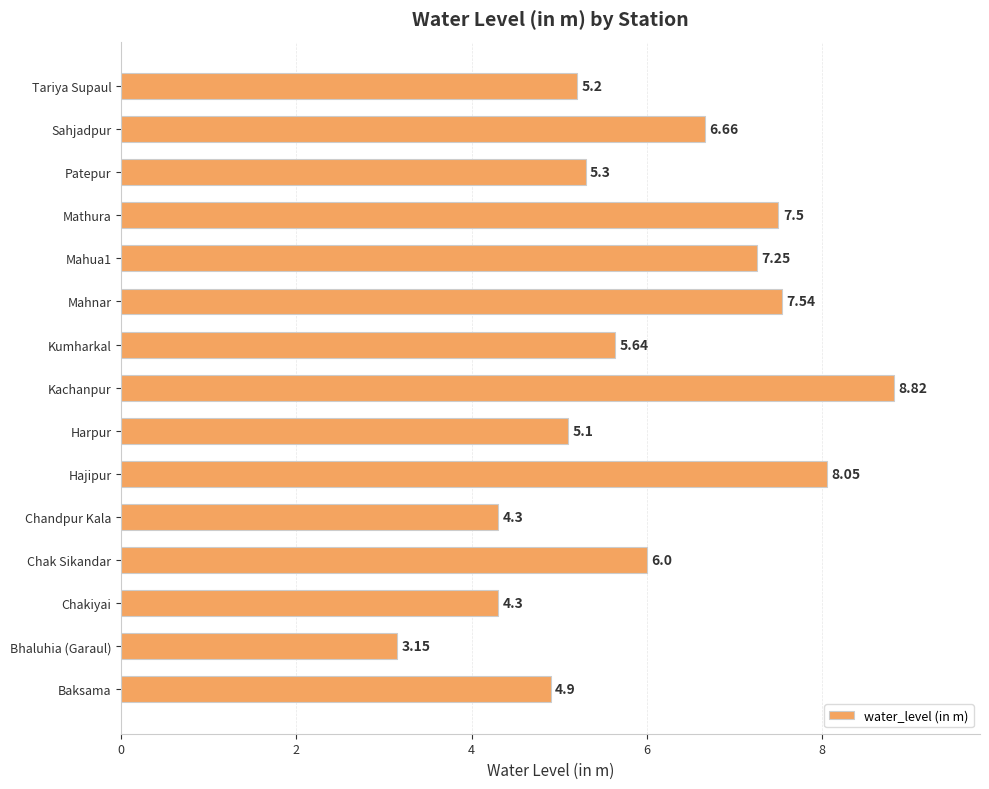

Which category has the lowest value across all series?

Bhaluhia (Garaul)